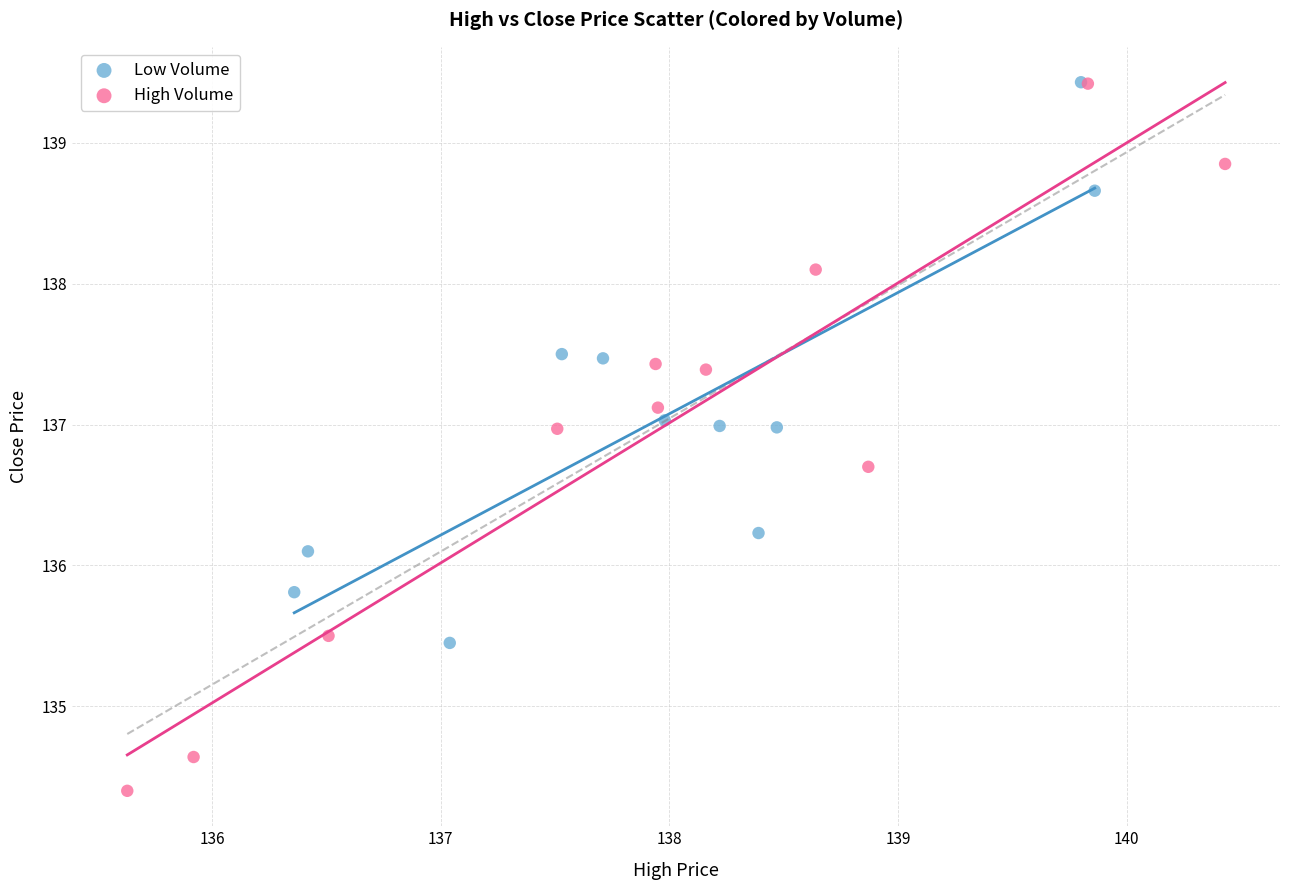

Which series contains the lowest Y value?

High Volume